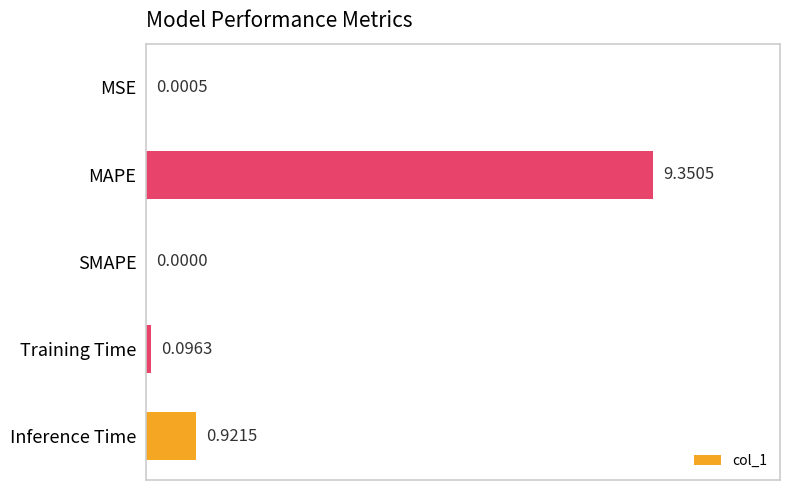

What is the sum of all values?

10.4